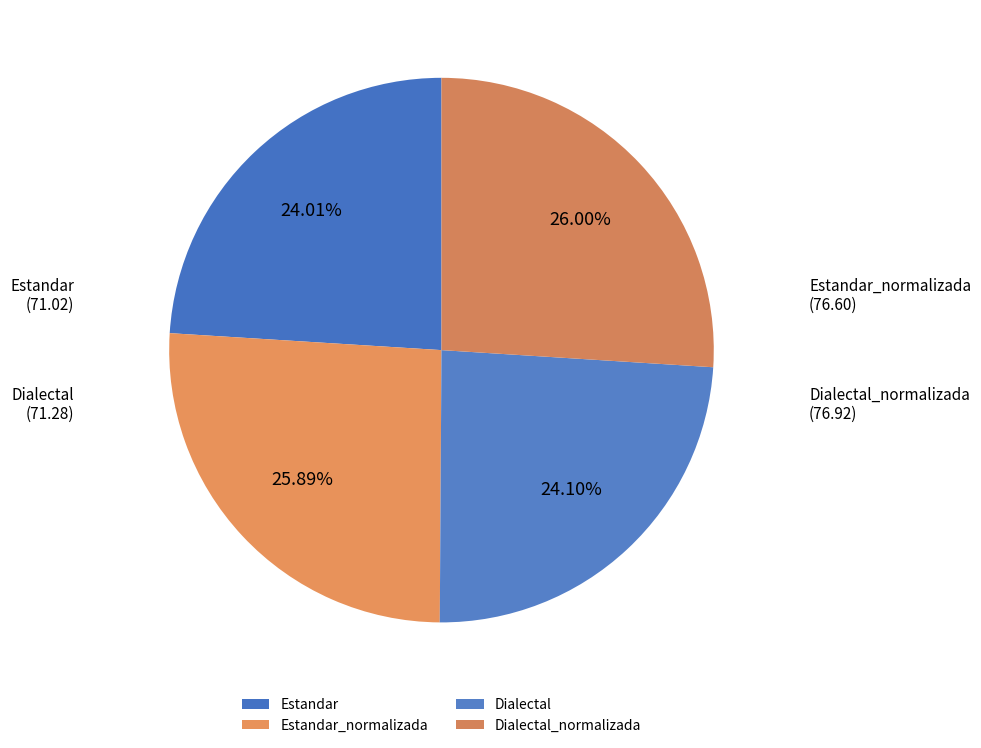

Does any single category account for the majority?

No